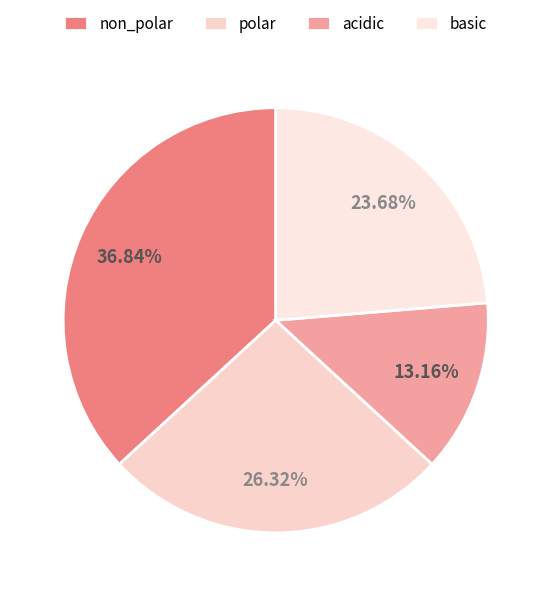

To the nearest percent, what is the difference between the largest and smallest slice percentages?

24%